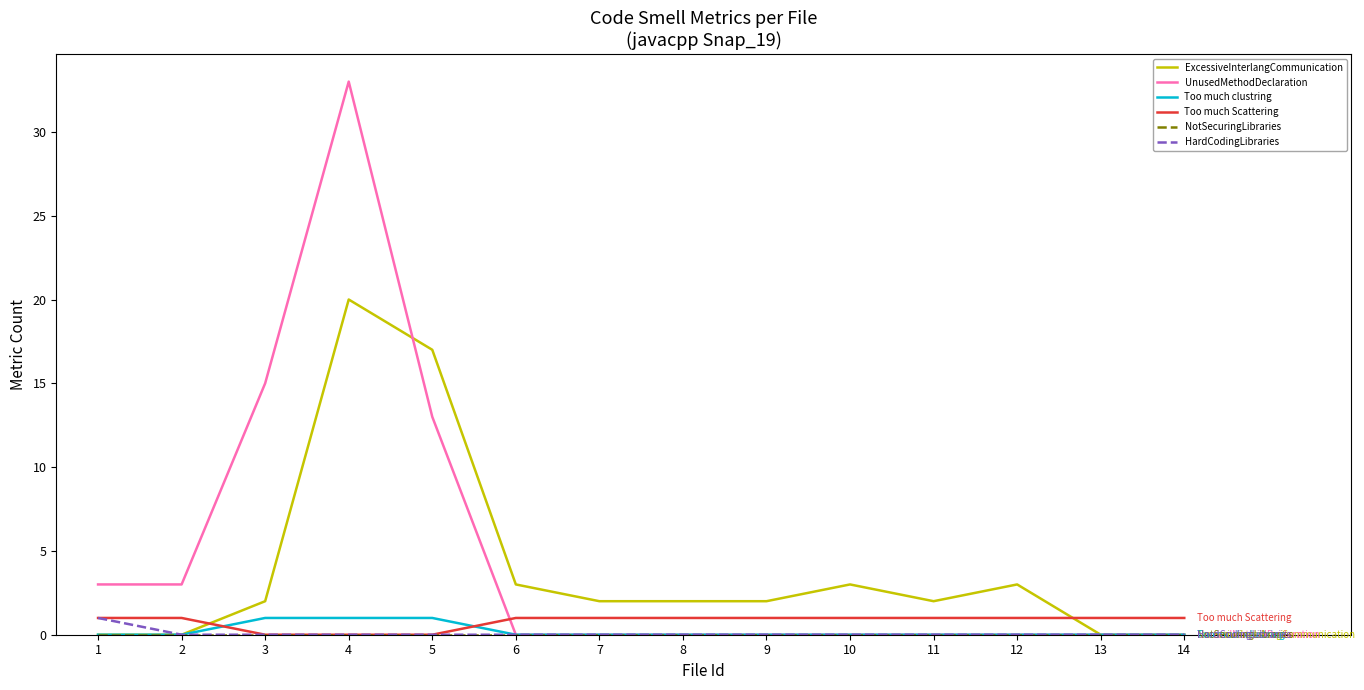

Where do UnusedMethodDeclaration and Too much Scattering first cross each other?

5 and 6